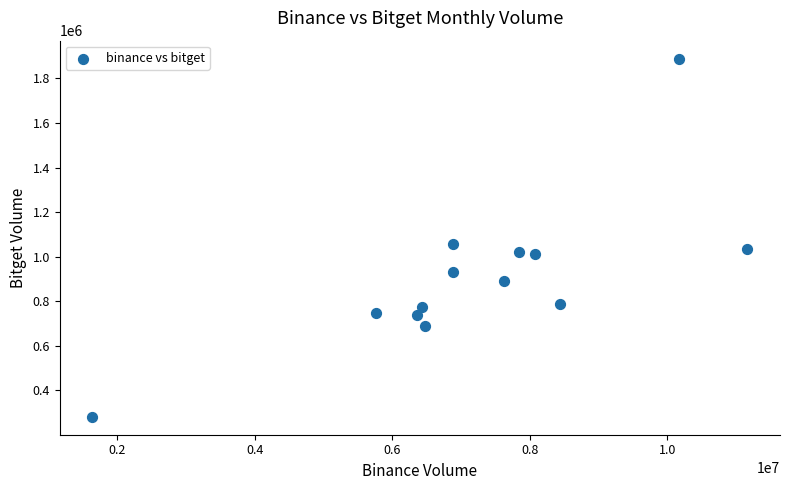

What Y value in the scatter plot is closest to 1085325?

1055801.2